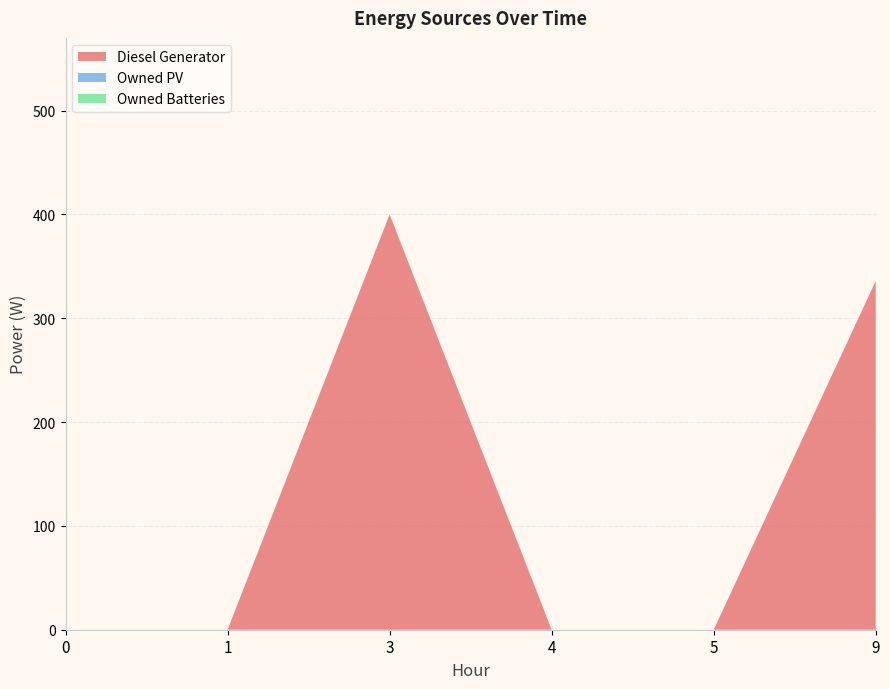

Reading left to right, extract all data points from this chart.

Diesel Generator: 0	0	400	0	0	336
Owned PV: 0	0	0	0	0	0
Owned Batteries: 0	0	0	0	0	0